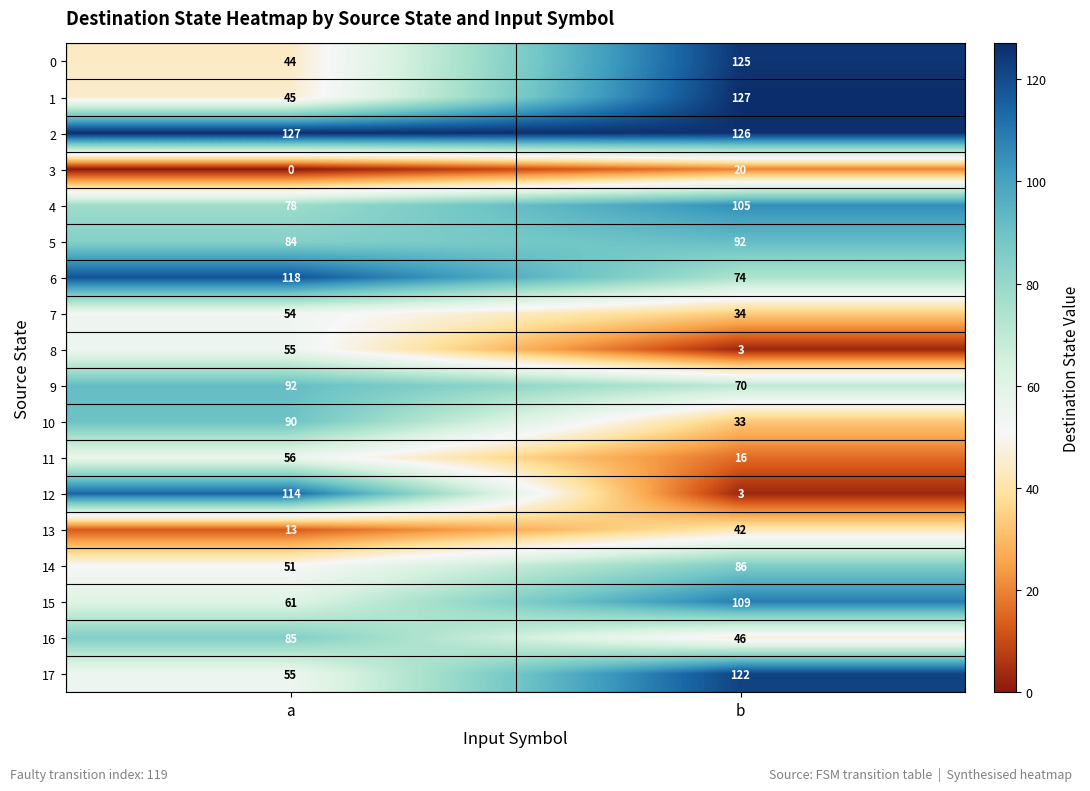

What is the difference between the maximum and minimum values in the 4 series?

27